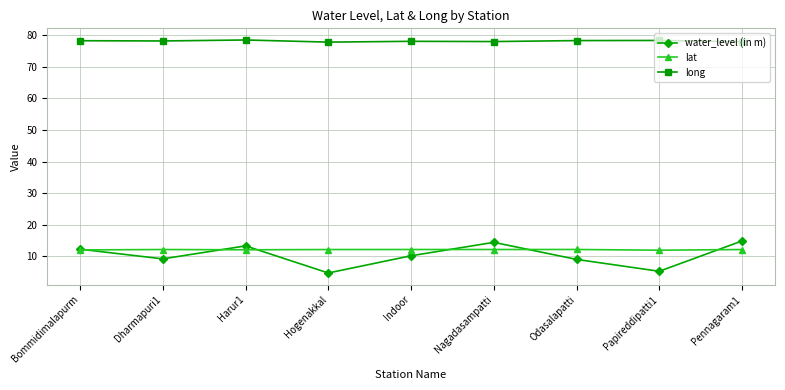

What is the difference between the long values at Bommidimalapurm and Papireddipatti1?

0.1